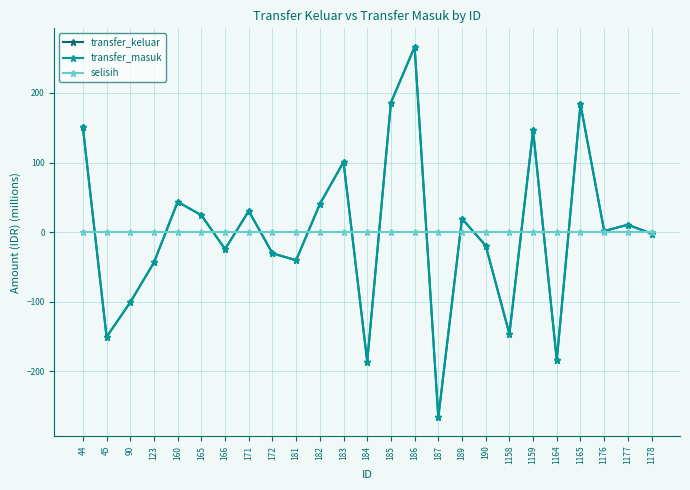

Reading left to right, extract all data points from this chart.

transfer_keluar: 150.5	-150.5	-100.8	-43.6	43.6	24.4	-24.4	30.4	-30.4	-40.4	40.4	100.8	-186.0	186.0	266.2	-266.2	19.3	-19.3	-146.2	146.2	-183.9	183.9	1.6	10.7	-2.1
transfer_masuk: 150.5	-150.5	-100.8	-43.6	43.6	24.4	-24.4	30.4	-30.4	-40.4	40.4	100.8	-186.0	186.0	266.2	-266.2	19.3	-19.3	-146.2	146.2	-183.9	183.9	1.6	10.7	-2.1
selisih: 0.0	0.0	0.0	0.0	0.0	0.0	0.0	0.0	0.0	0.0	0.0	0.0	0.0	0.0	0.0	0.0	0.0	0.0	0.0	0.0	0.0	0.0	0.0	0.0	0.0